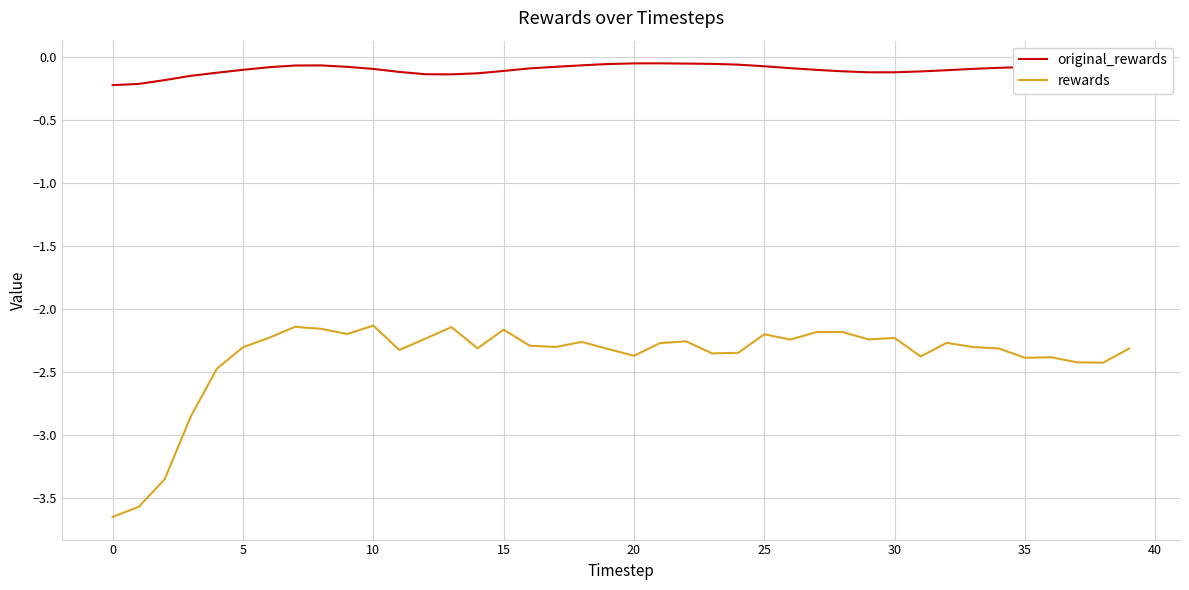

True or false: rewards and original_rewards cross at least once.

False